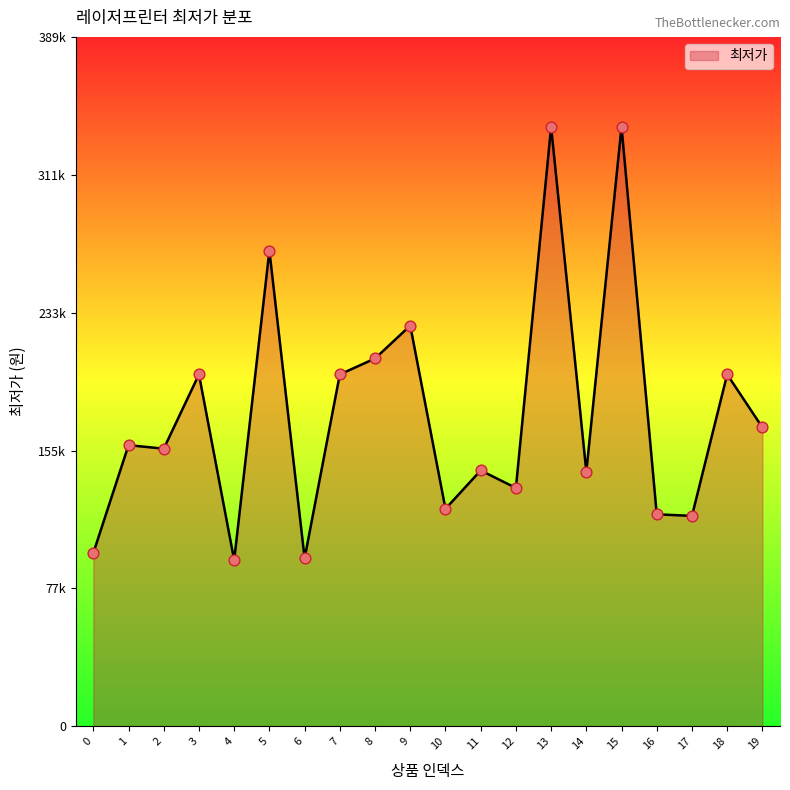

What is the change in value from 6 to 12?

+39760